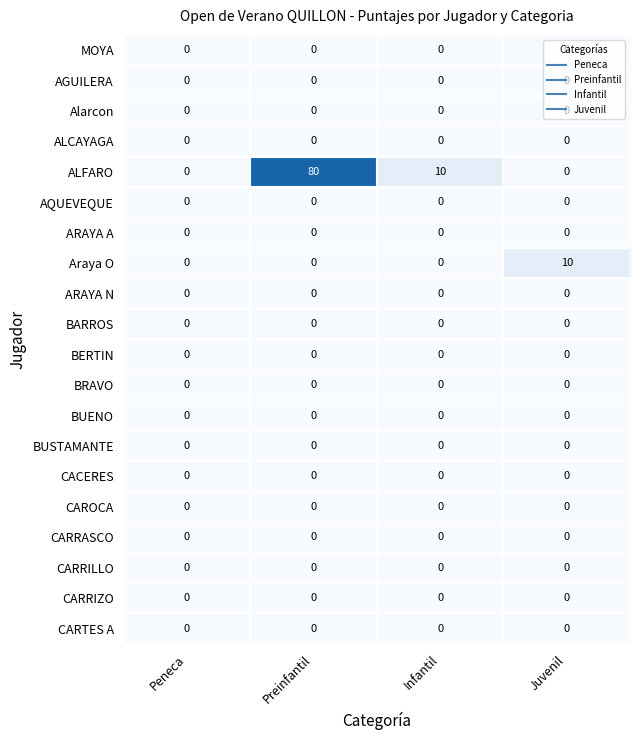

What is the difference between the maximum and second lowest values in the ALFARO series?

80